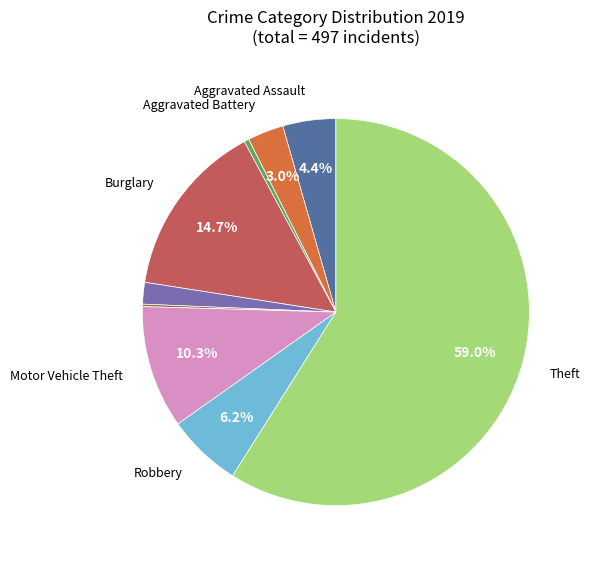

Is there any slice that represents more than half of the pie?

Yes